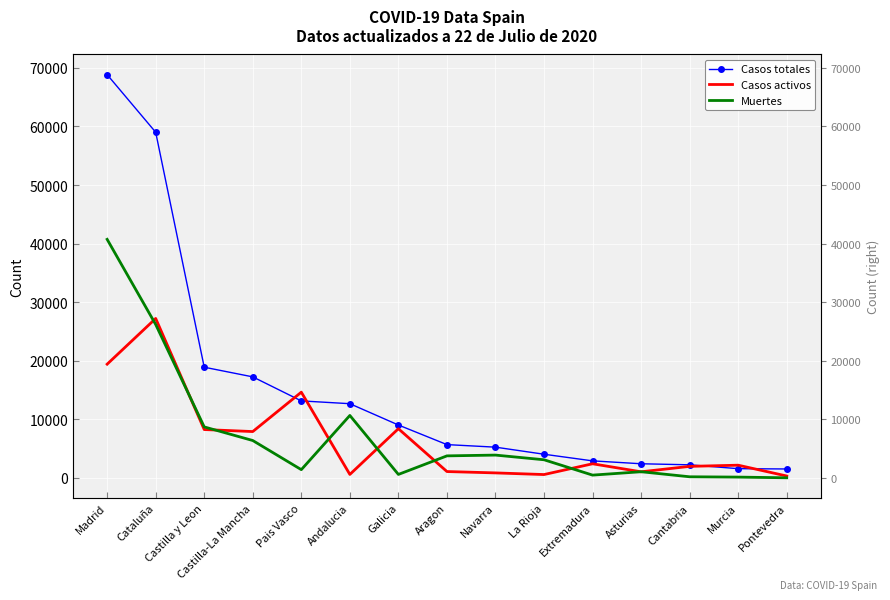

Is this an area chart (filled region under the line)?

No